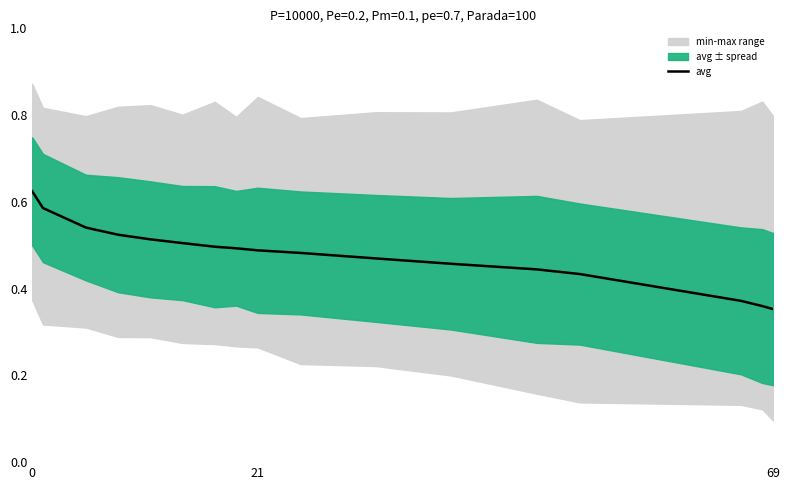

The avg series shows 0.2 at 0. True or false?

False